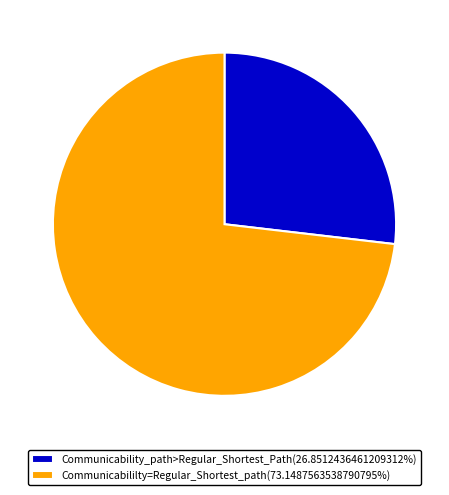

Combined, do Communicability_path>Regular_Shortest_Path(26.8512436461209312%) and Communicabililty=Regular_Shortest_path(73.1487563538790795%) account for over 50%?

Yes